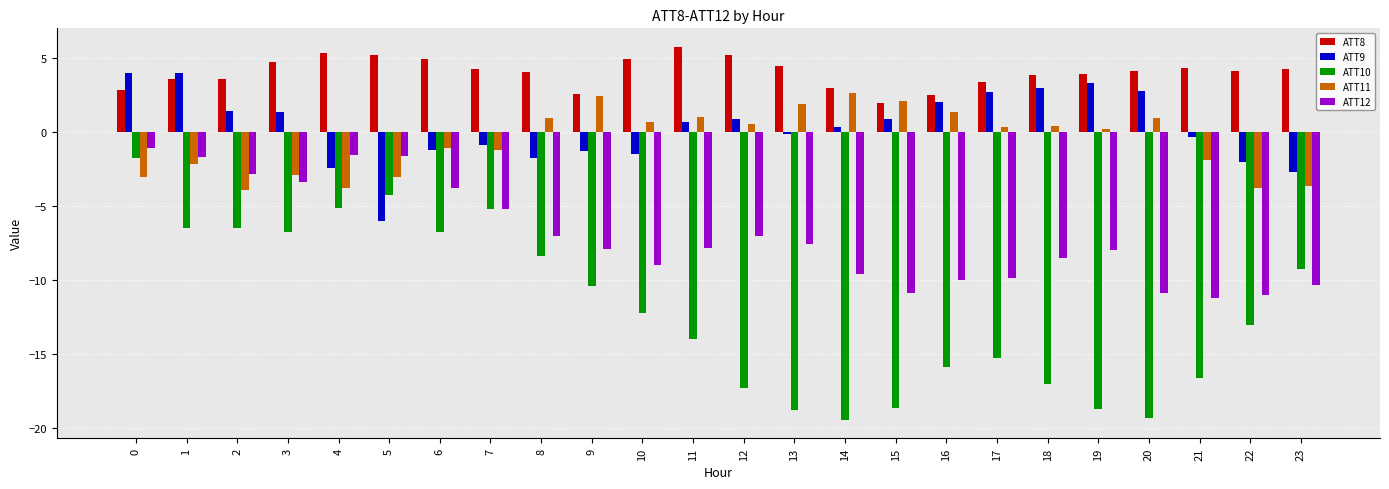

At 12, list the series in order from smallest to largest.

ATT10, ATT12, ATT11, ATT9, ATT8